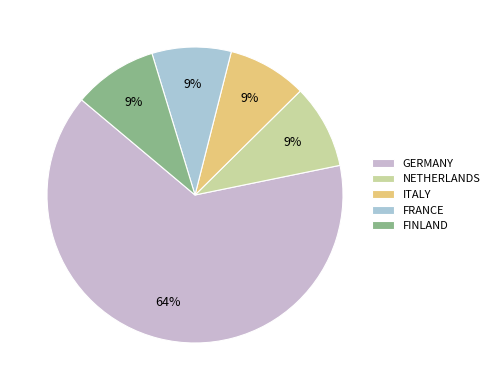

How many slices are in this pie chart?

5